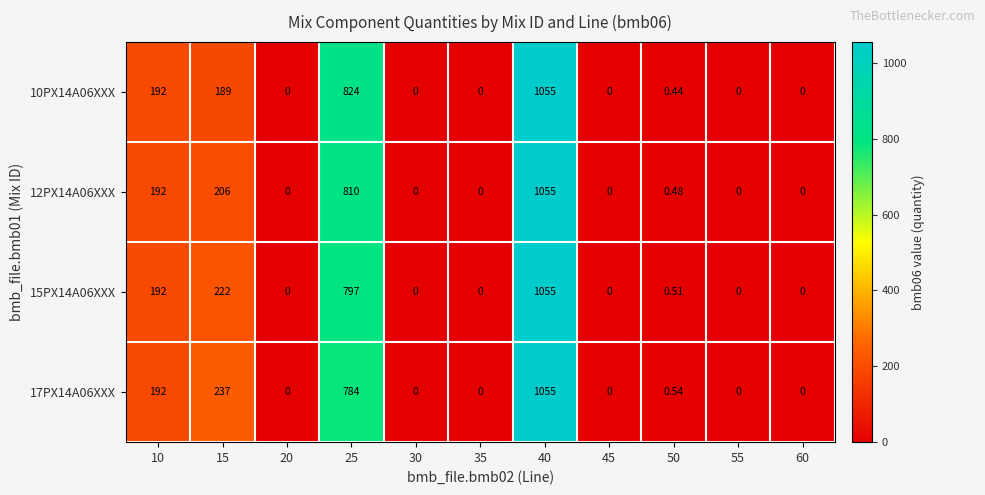

List the series in order of their peak value, highest first.

10PX14A06XXX, 12PX14A06XXX, 15PX14A06XXX, 17PX14A06XXX